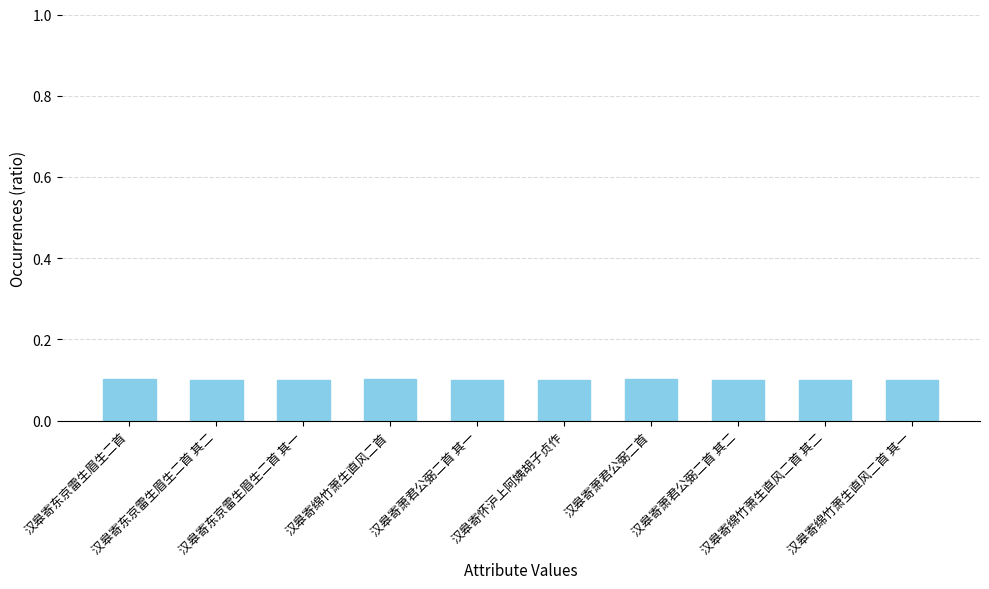

Count the values in the range 0 to 1.

10